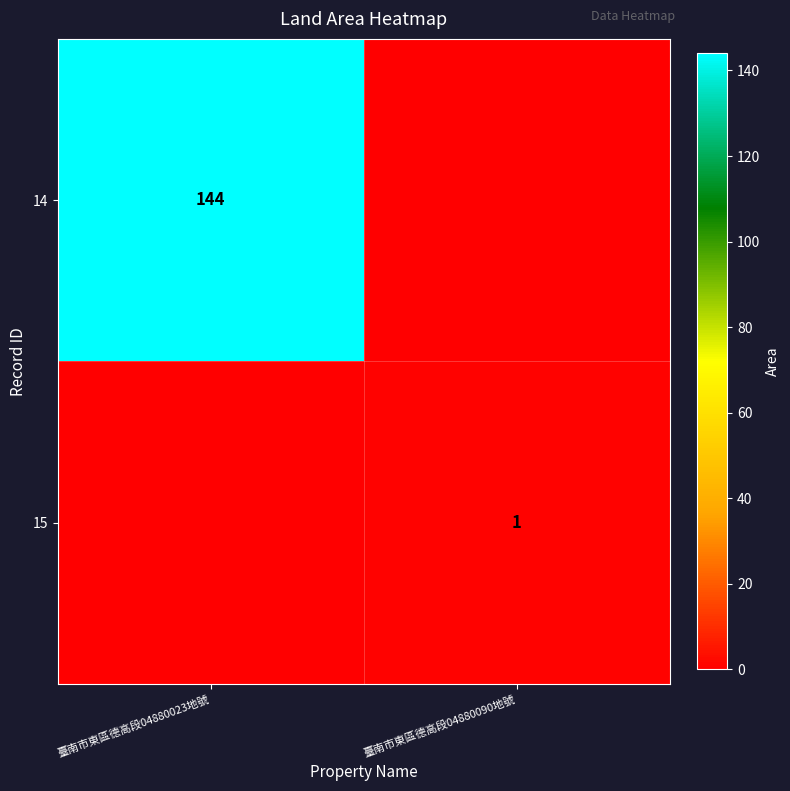

At how many categories does at least one series exceed 31?

1